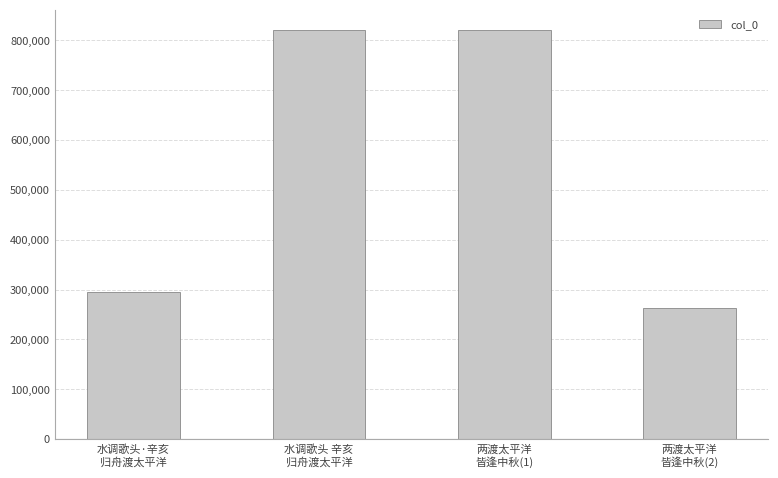

Is it true that the value at 两渡太平洋
皆逢中秋(1) is 820044?

True